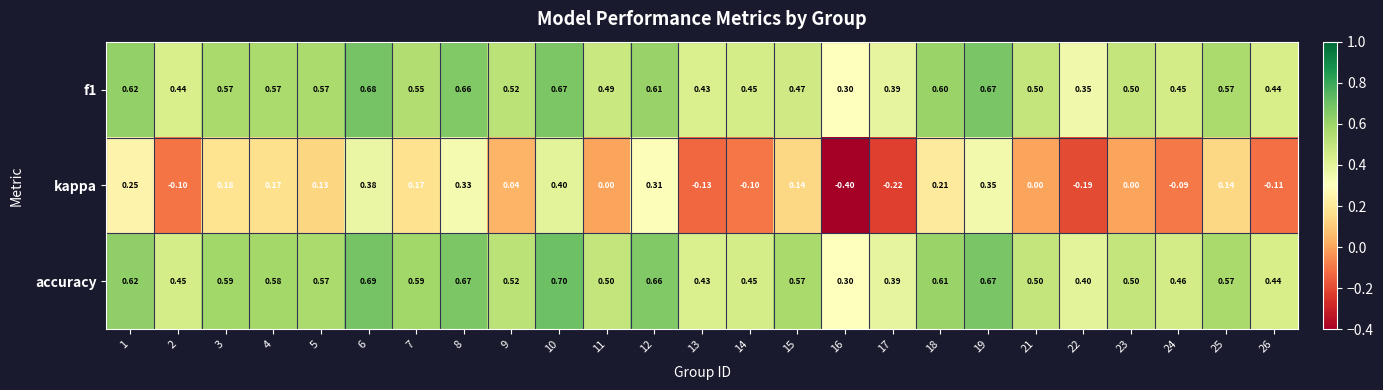

Between 15 and 25, which series saw the biggest shift?

f1